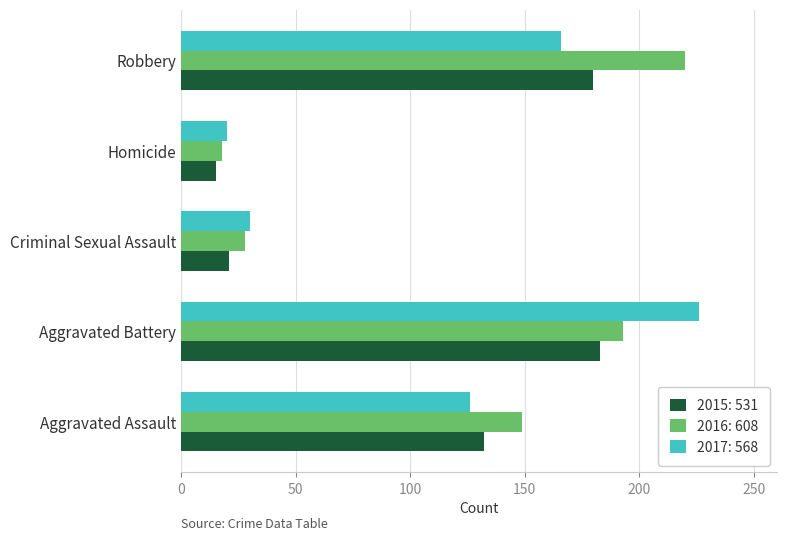

What is the total value across all series at Aggravated Battery?

602